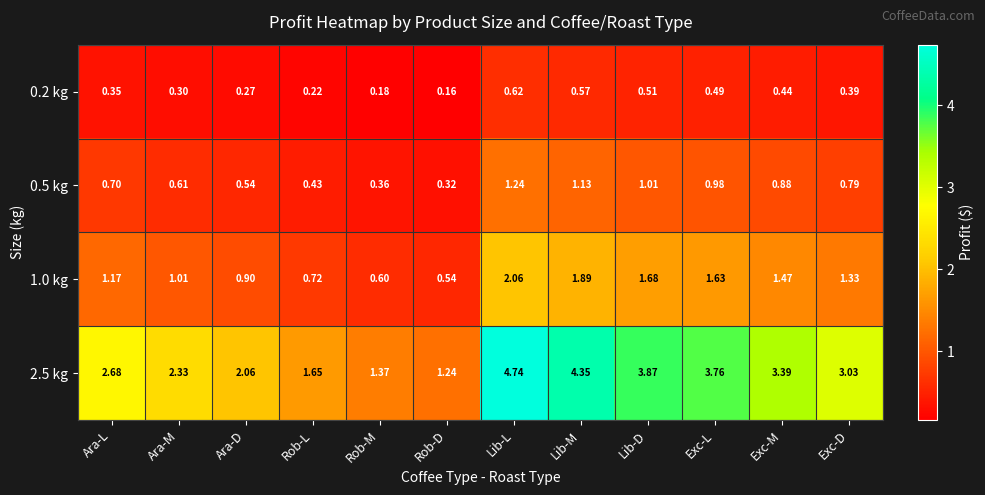

At which category is the sum across all series the highest?

Lib-L